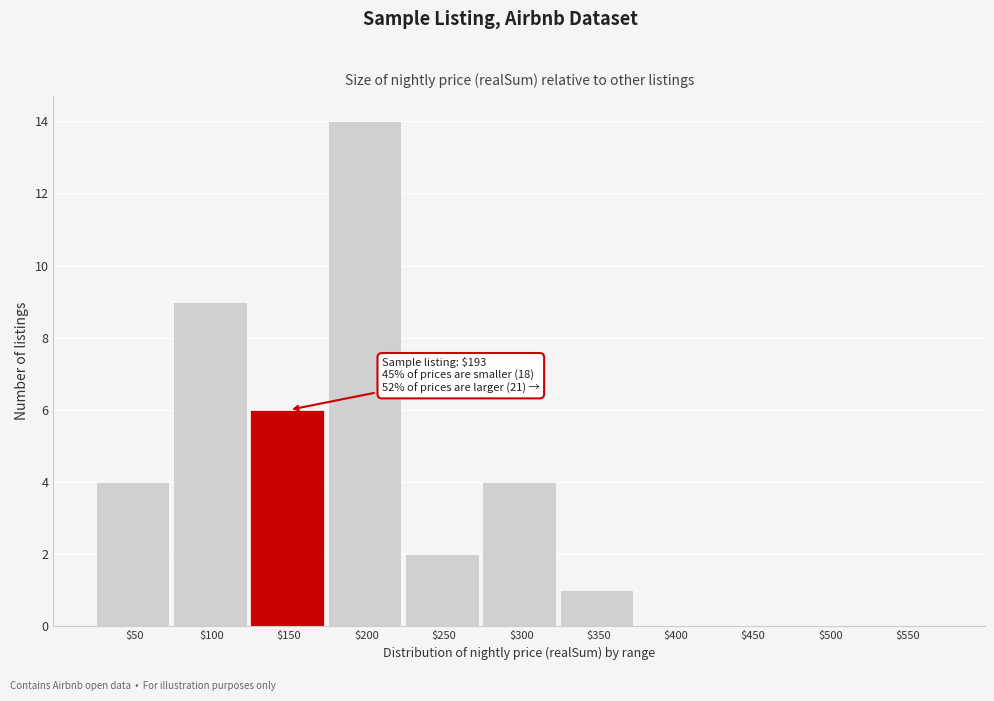

What is the sum of all values?

40